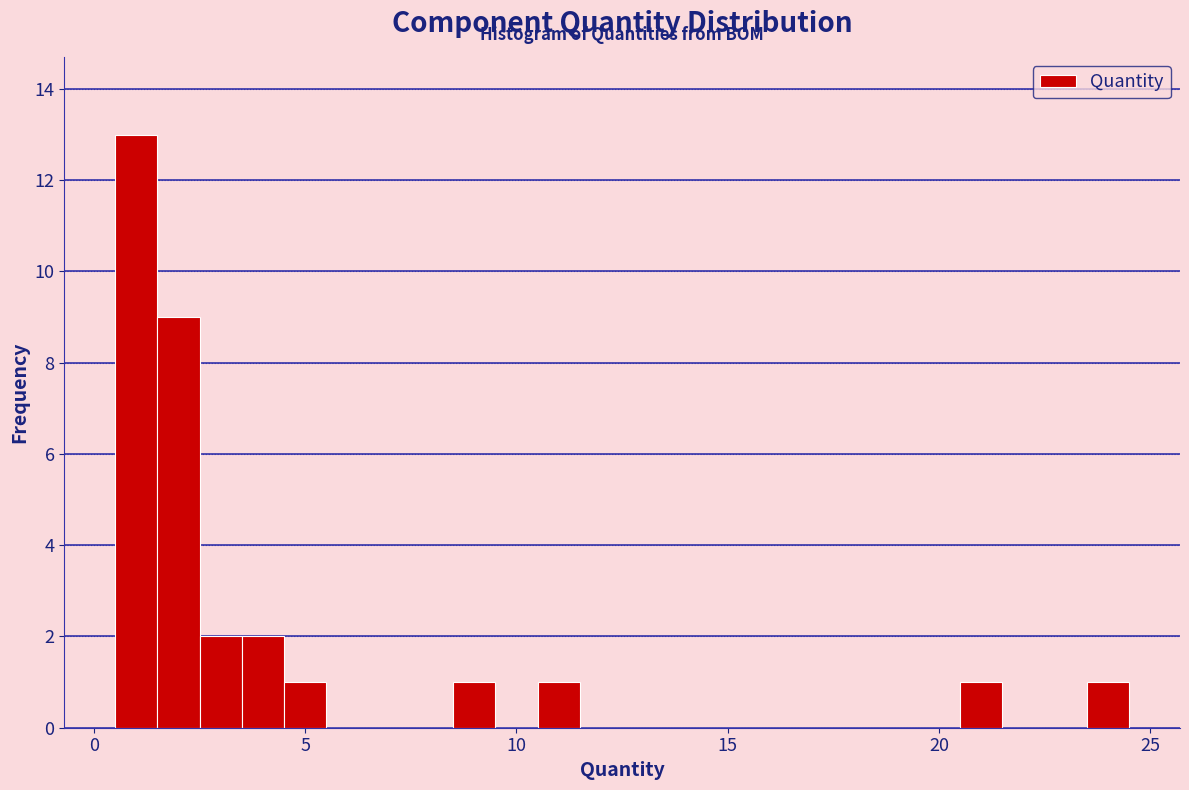

Read against the x-axis, roughly where is the centre of the tallest bar?

1.0